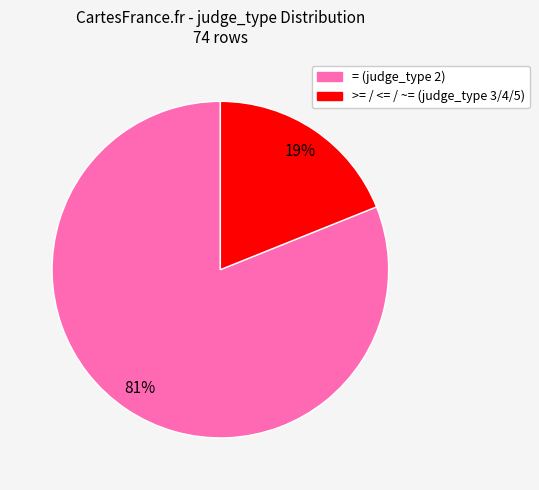

Which category has the biggest portion of the pie?

= (judge_type 2)